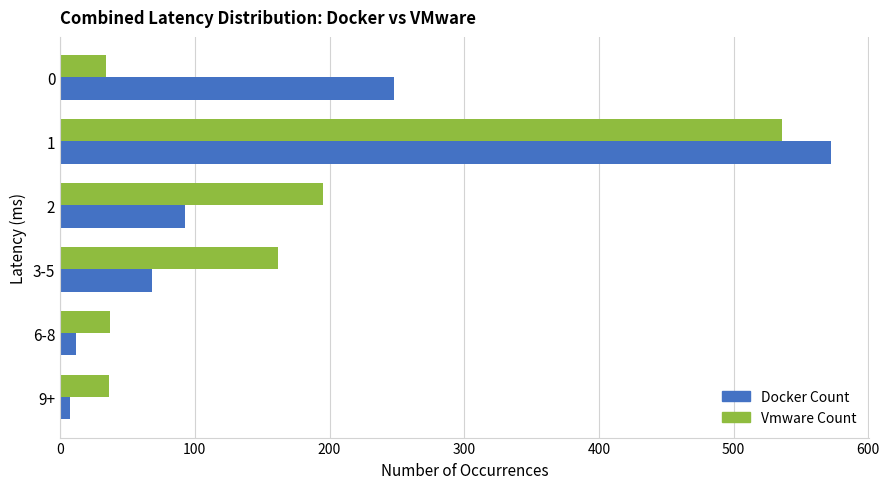

The value of Vmware Count at 0 is 34. True or false?

True